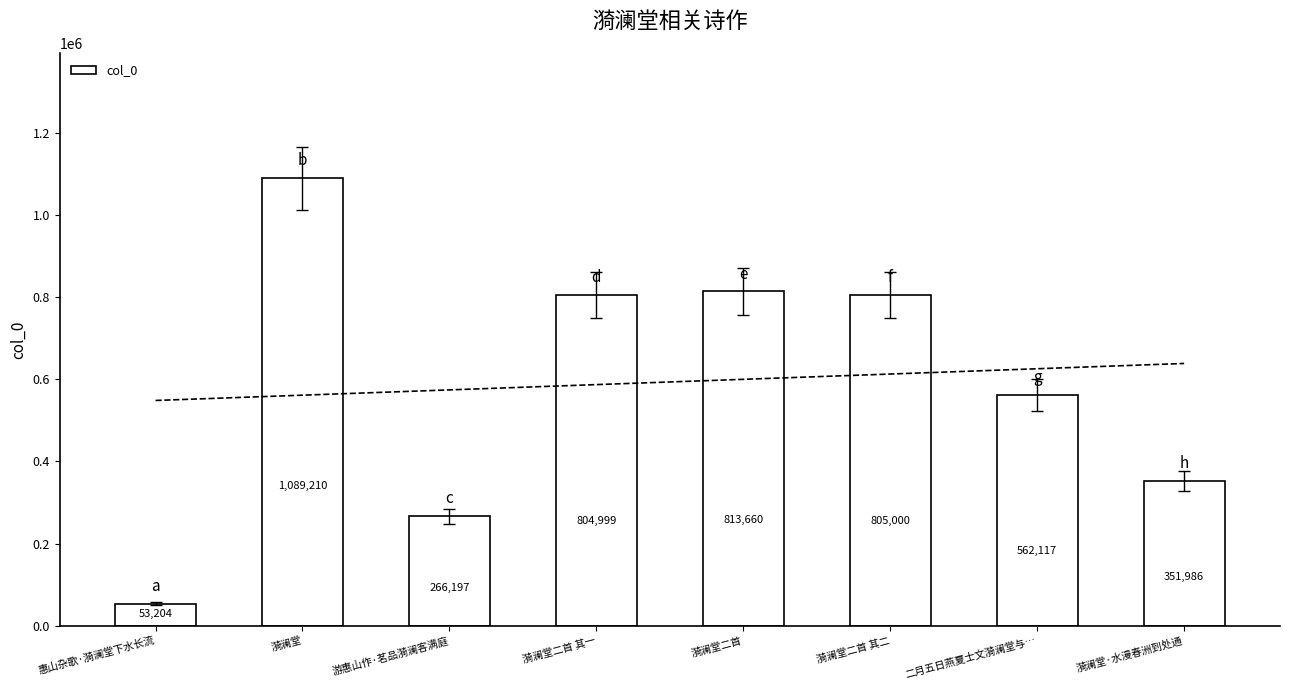

Reading left to right, what are all the values shown in this chart?

惠山杂歌·漪澜堂下水长流=53204	漪澜堂=1089210	游惠山作·茗品漪澜客满庭=266197	漪澜堂二首 其一=804999	漪澜堂二首=813660	漪澜堂二首 其二=805000	二月五日燕夏士文漪澜堂与…=562117	漪澜堂·水漫春洲到处通=351986